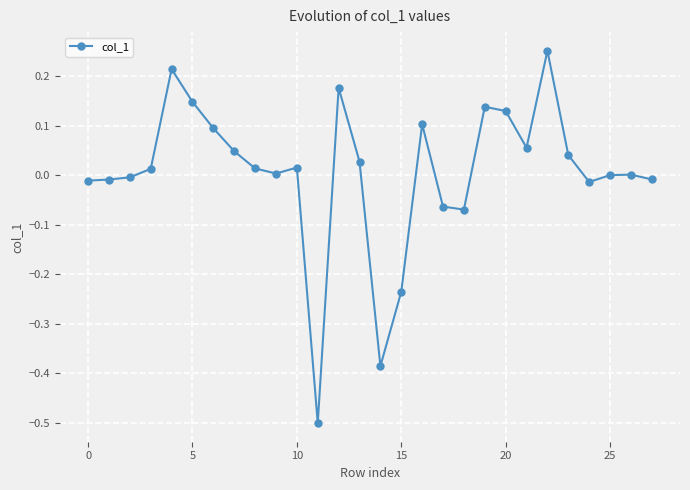

What is the difference between the maximum and minimum values?

0.8